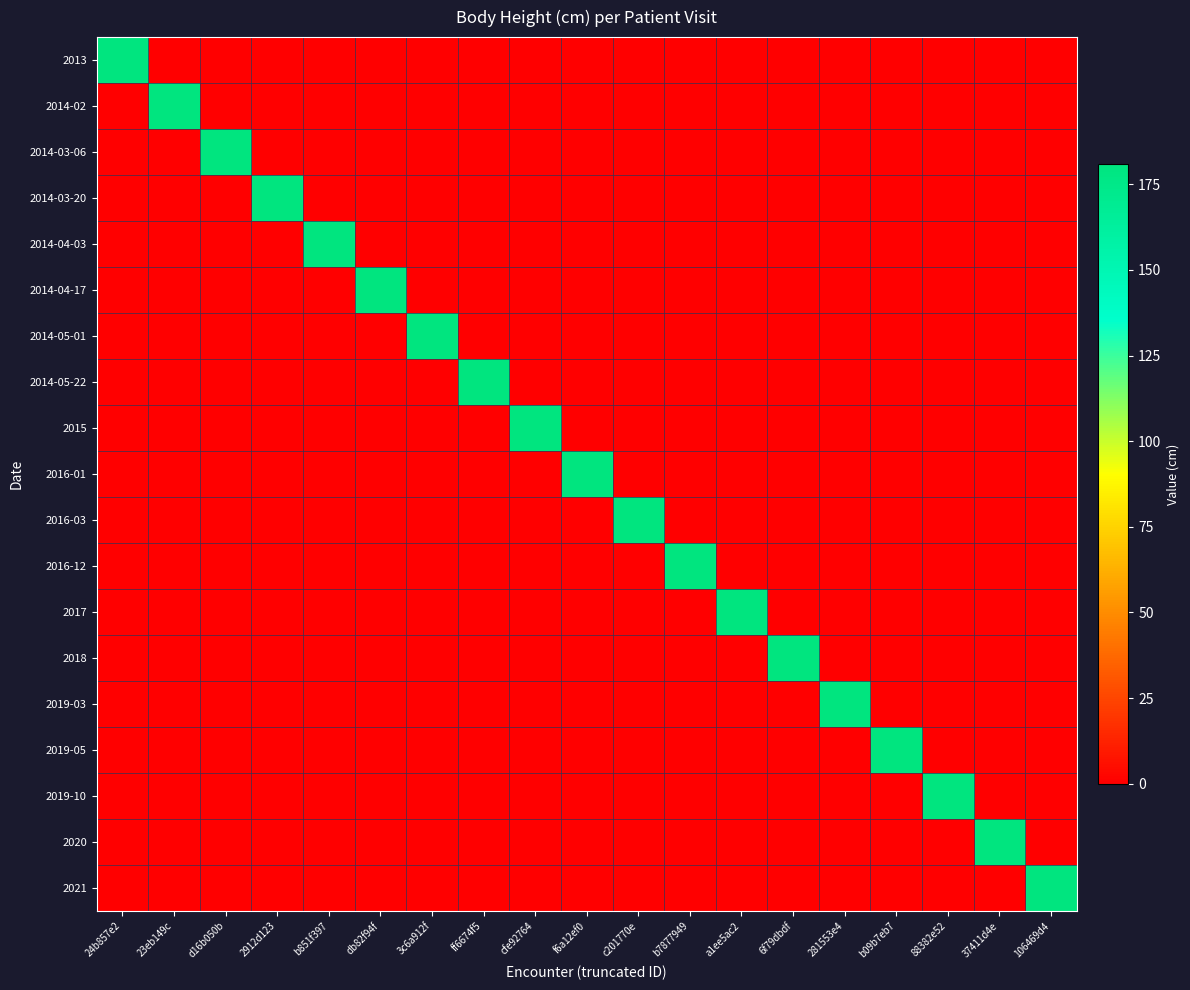

Which has a higher value, d16b050b or 23eb149c?

d16b050b